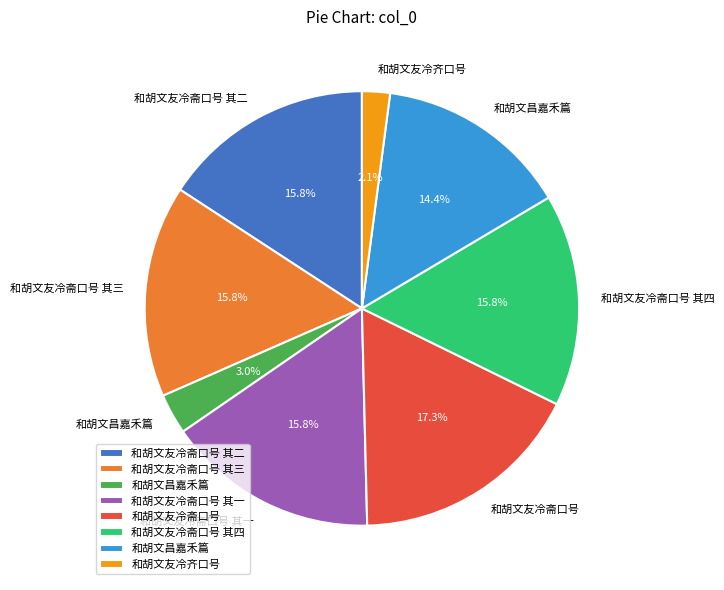

Is there a majority slice in this chart?

No